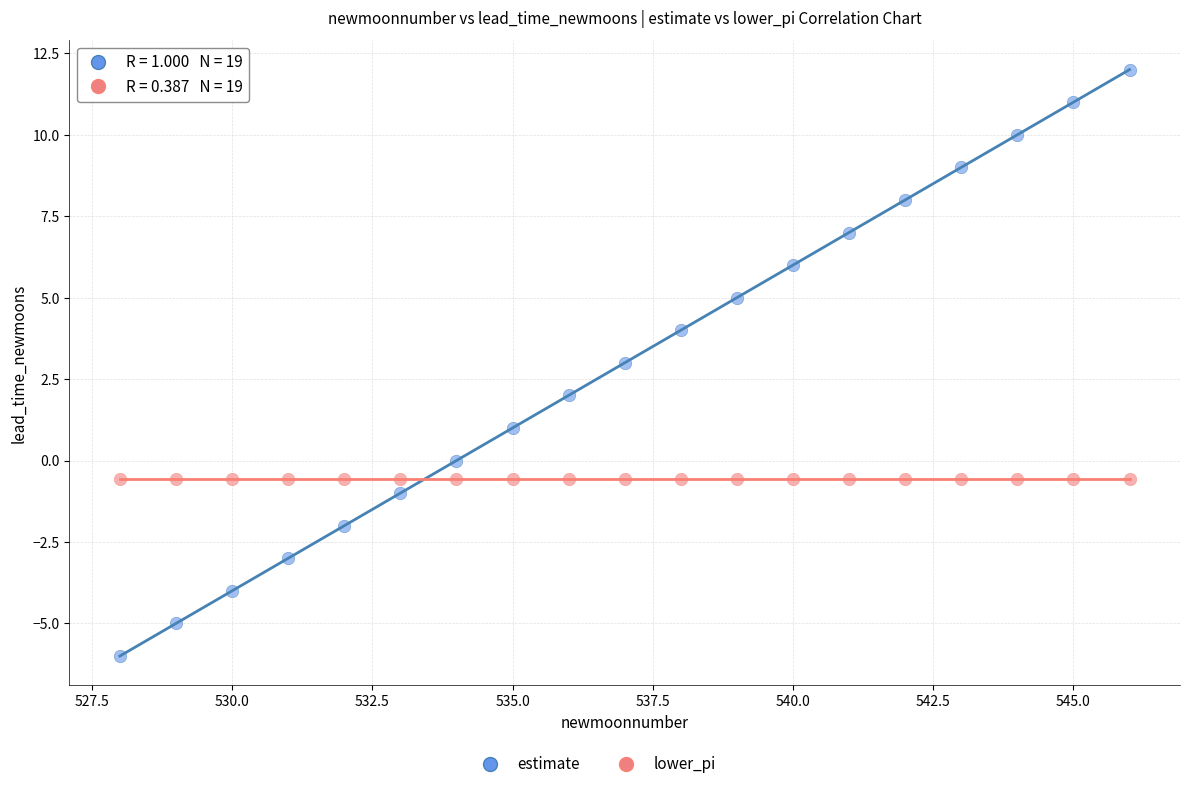

Across all data points, what is the range of Y values (max minus min)?

18.0